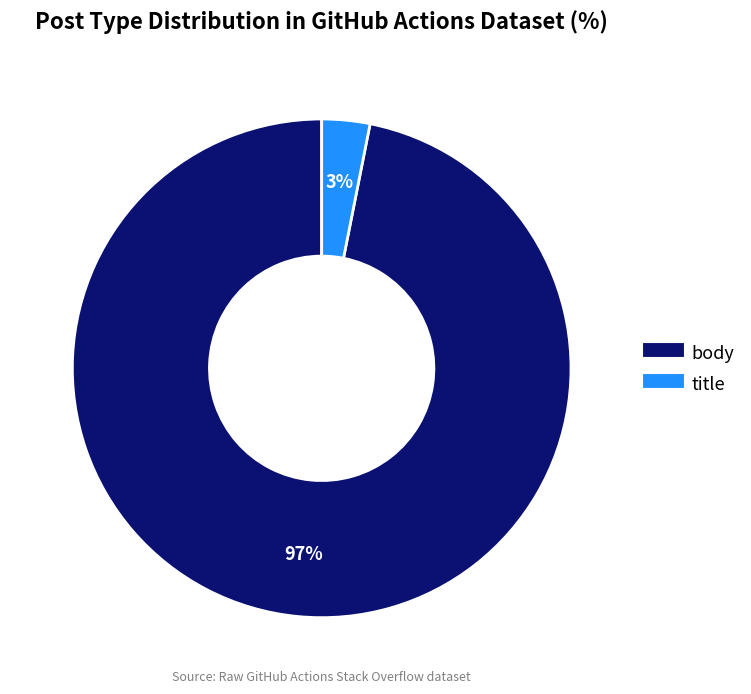

What percentage is the body slice, to the nearest percent?

97%